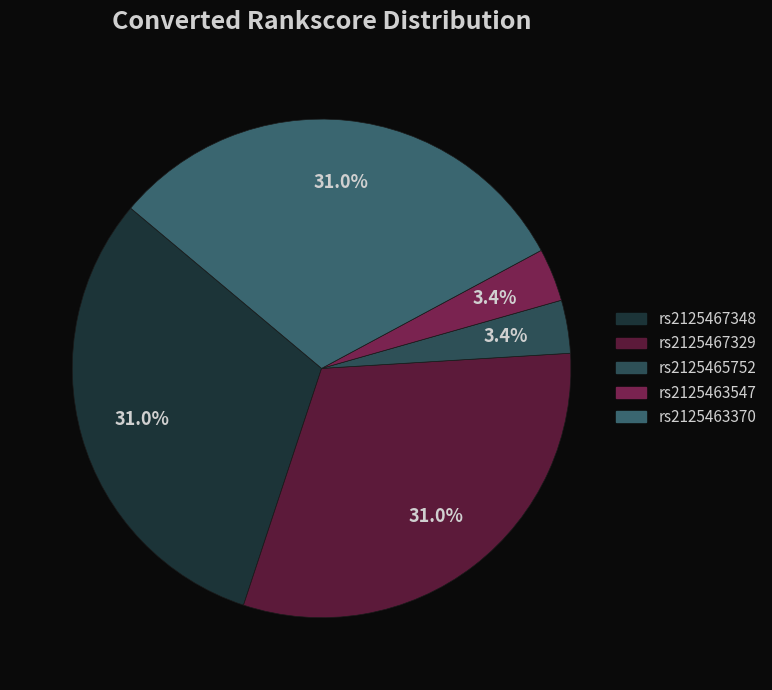

Do rs2125467329 and rs2125465752 together represent more than half of the pie?

No